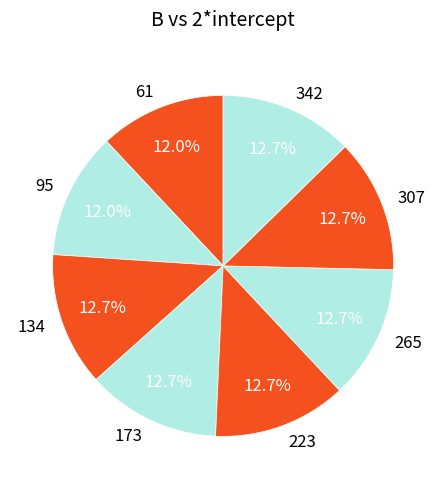

What portion of the pie excludes 95?

88.0%